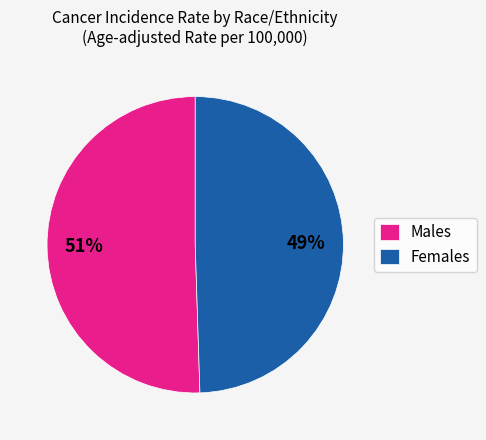

Count the number of slices in the pie.

2